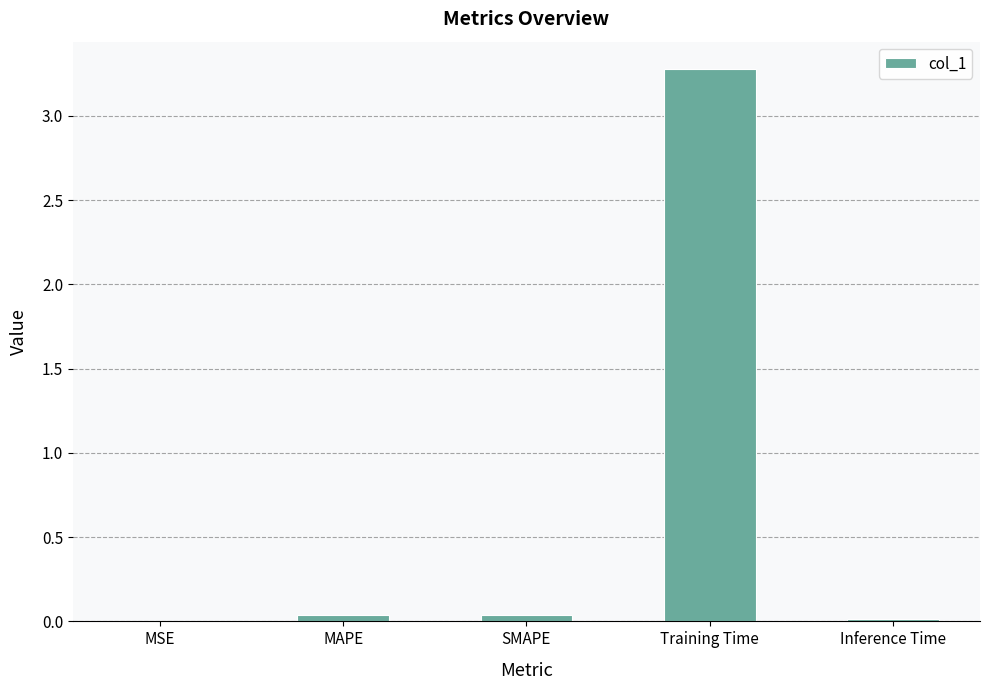

What is the sum of all values?

3.4